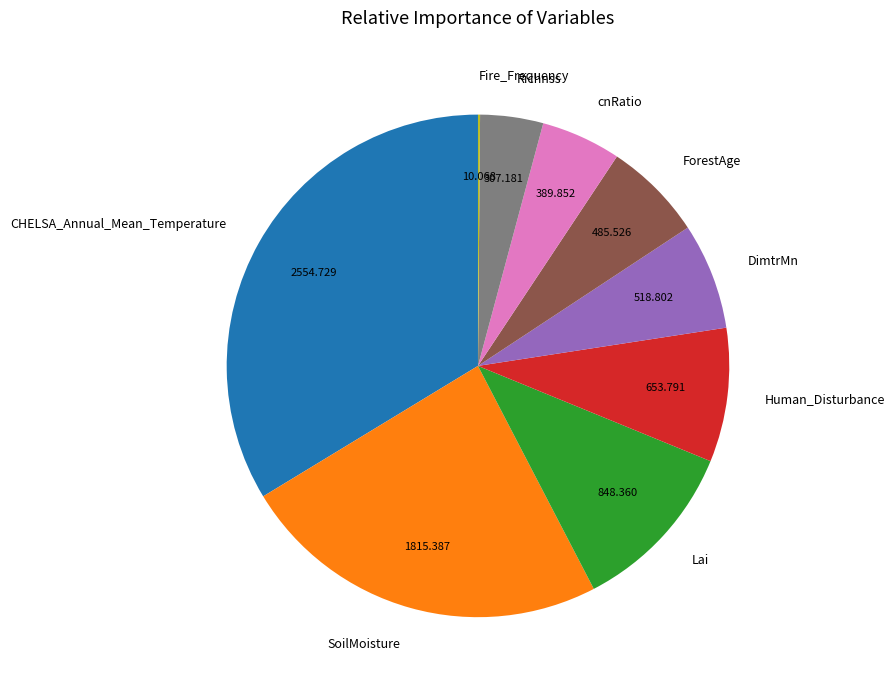

Which has a higher value, DimtrMn or cnRatio?

DimtrMn